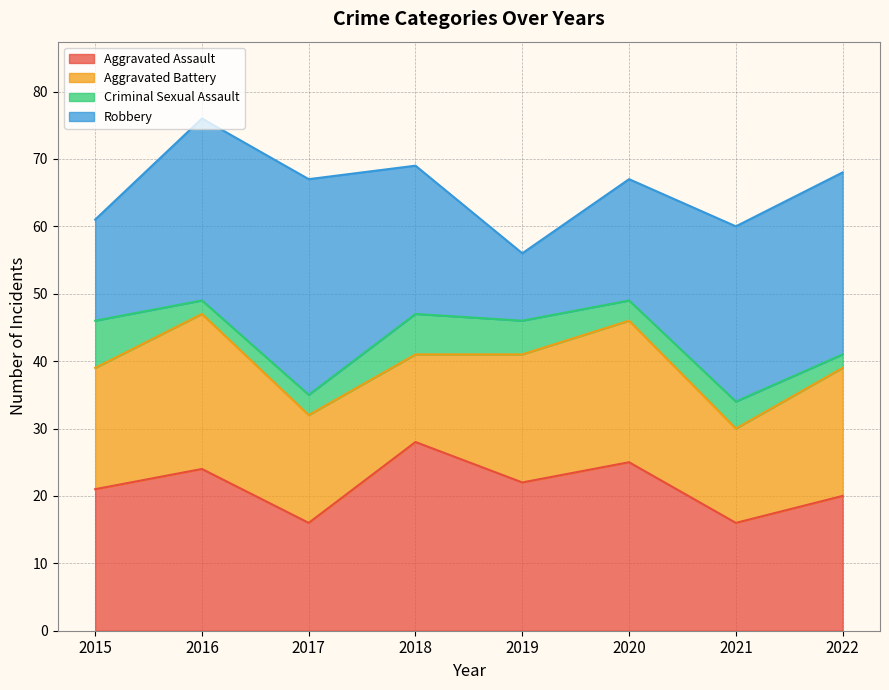

How many values in the Criminal Sexual Assault series are below 4?

4